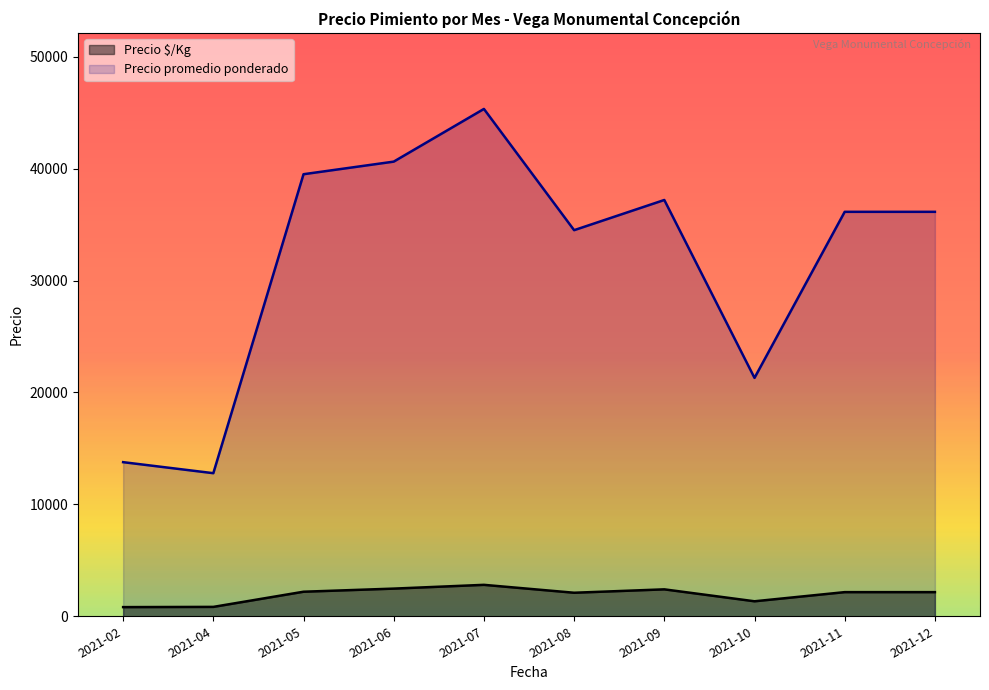

The value of Precio promedio ponderado at 2021-06 is 69513.4. True or false?

False